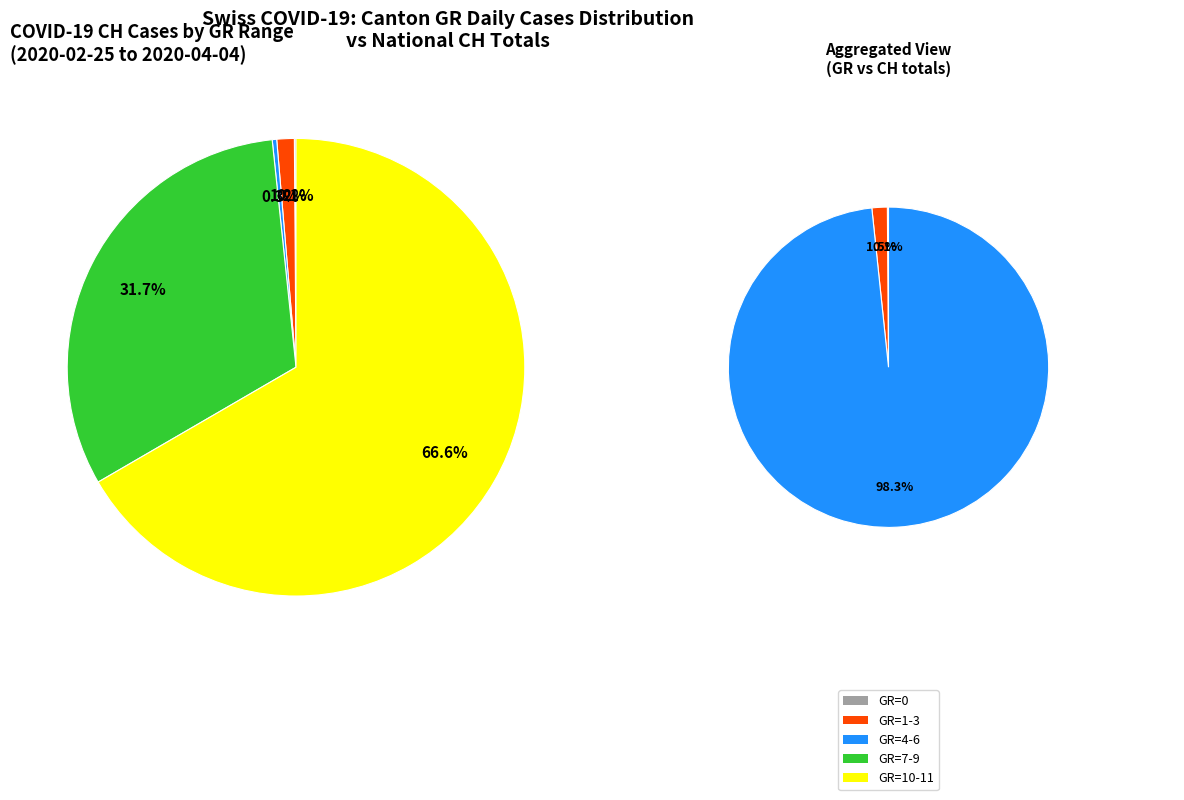

True or false: 8 accounts for 1% of the total.

False